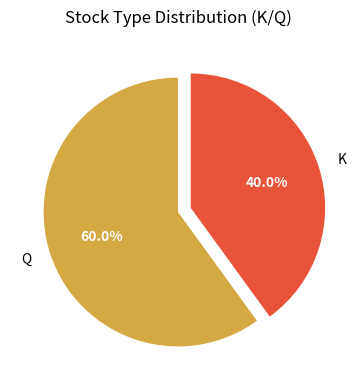

How many segments does this pie chart have?

2